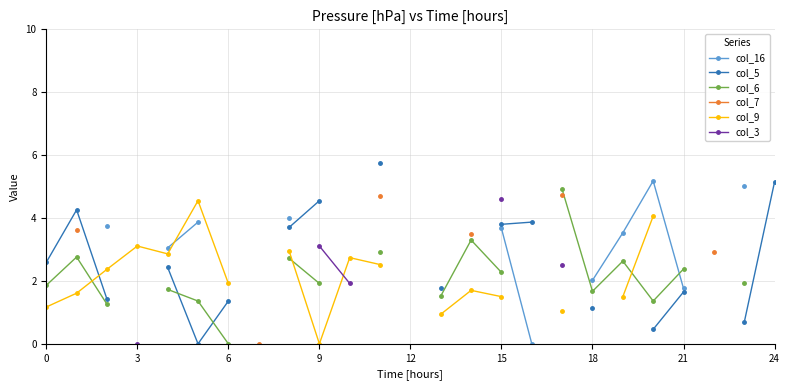

How many lines are shown in the chart?

6